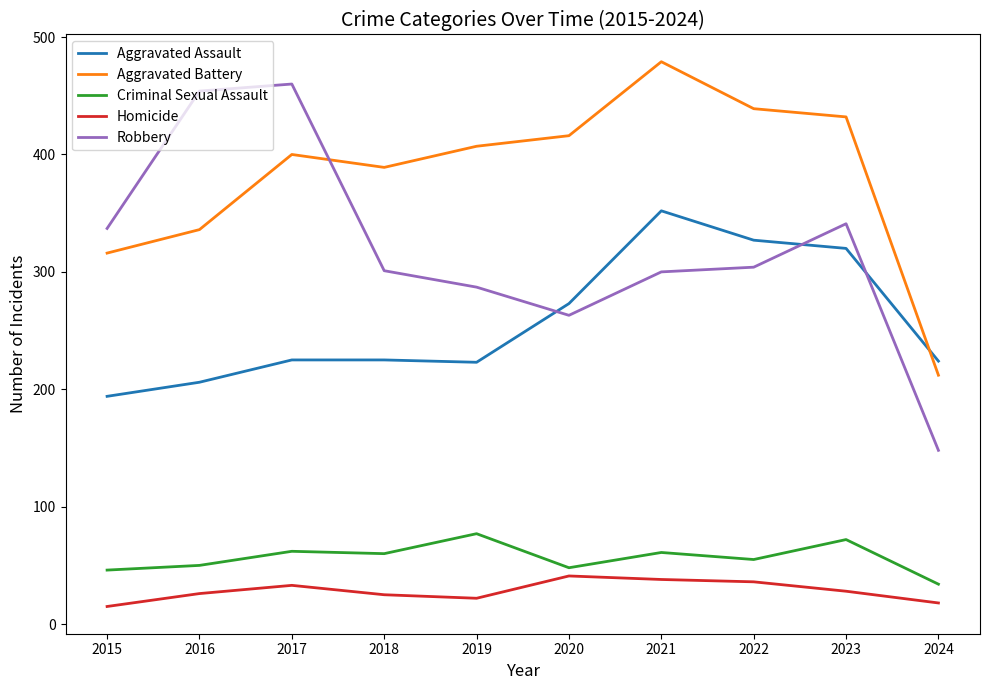

Where do Robbery and Aggravated Battery first cross each other?

2017 and 2018